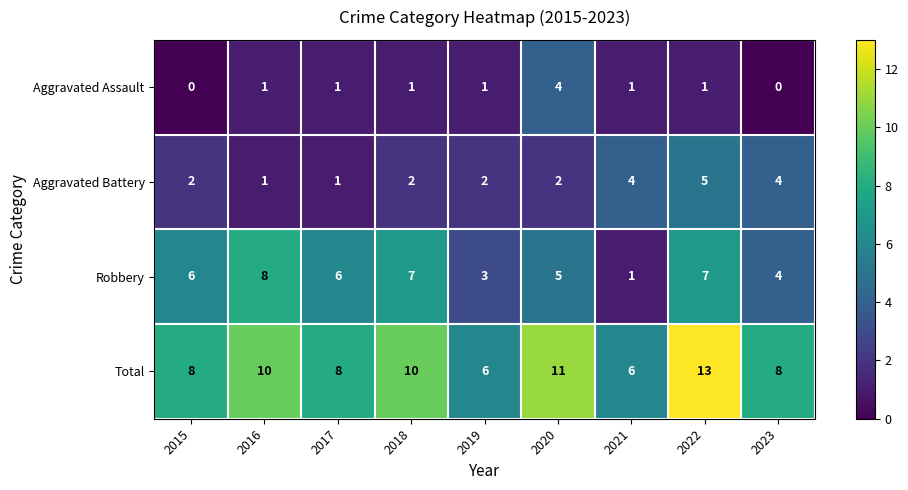

Which category has the highest value in the Total series?

2022